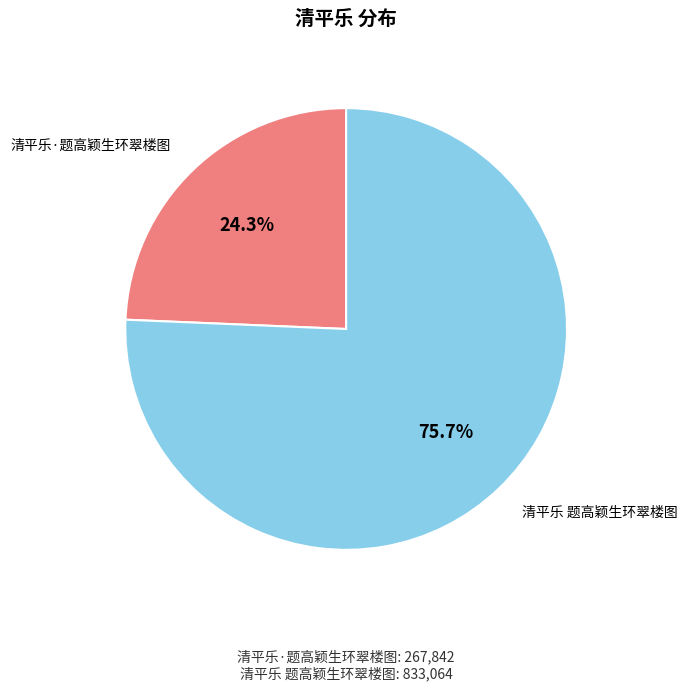

Is there any slice that represents more than half of the pie?

Yes